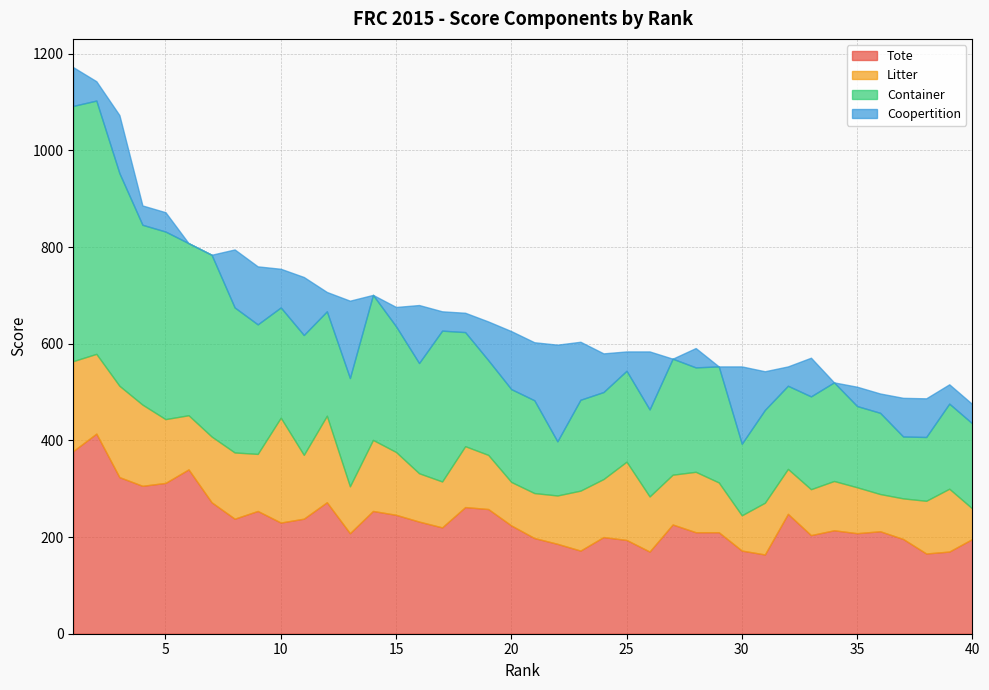

Which series has the largest range (max minus min)?

Container